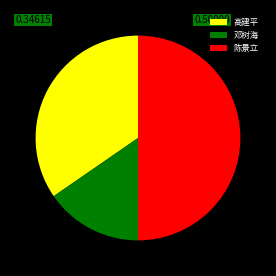

What is the ratio of the value at 陈景立 to the value at 邓树海?

3.2